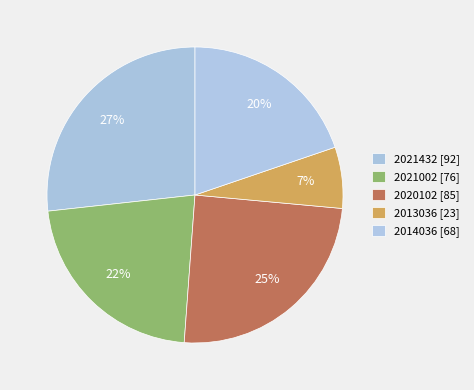

The 2021002 slice represents 22% of the pie. True or false?

True